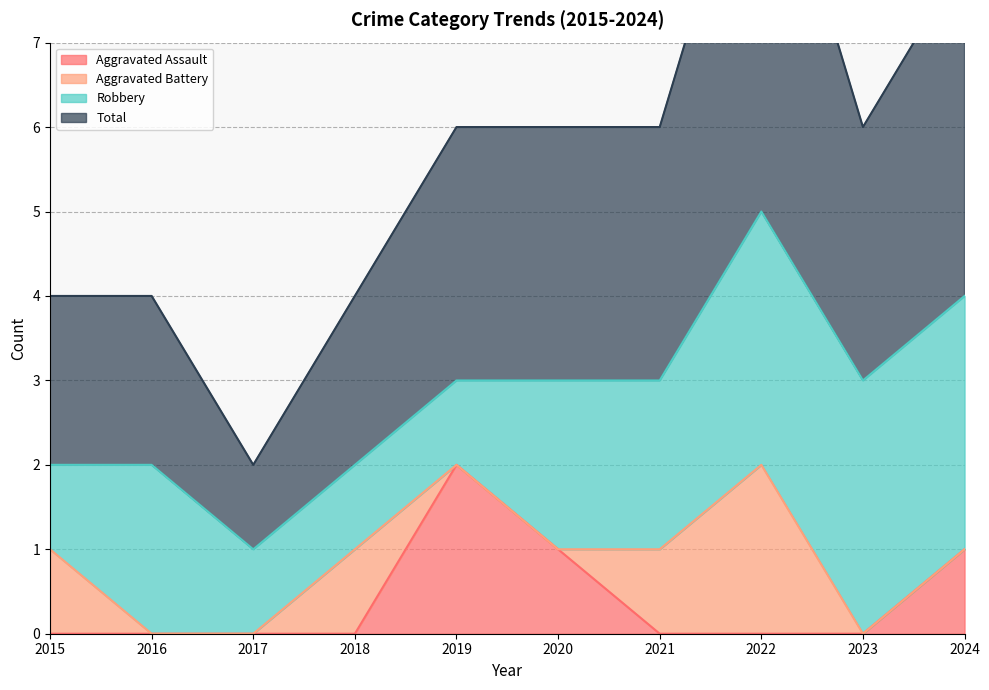

At which label does Aggravated Assault reach its peak?

2019